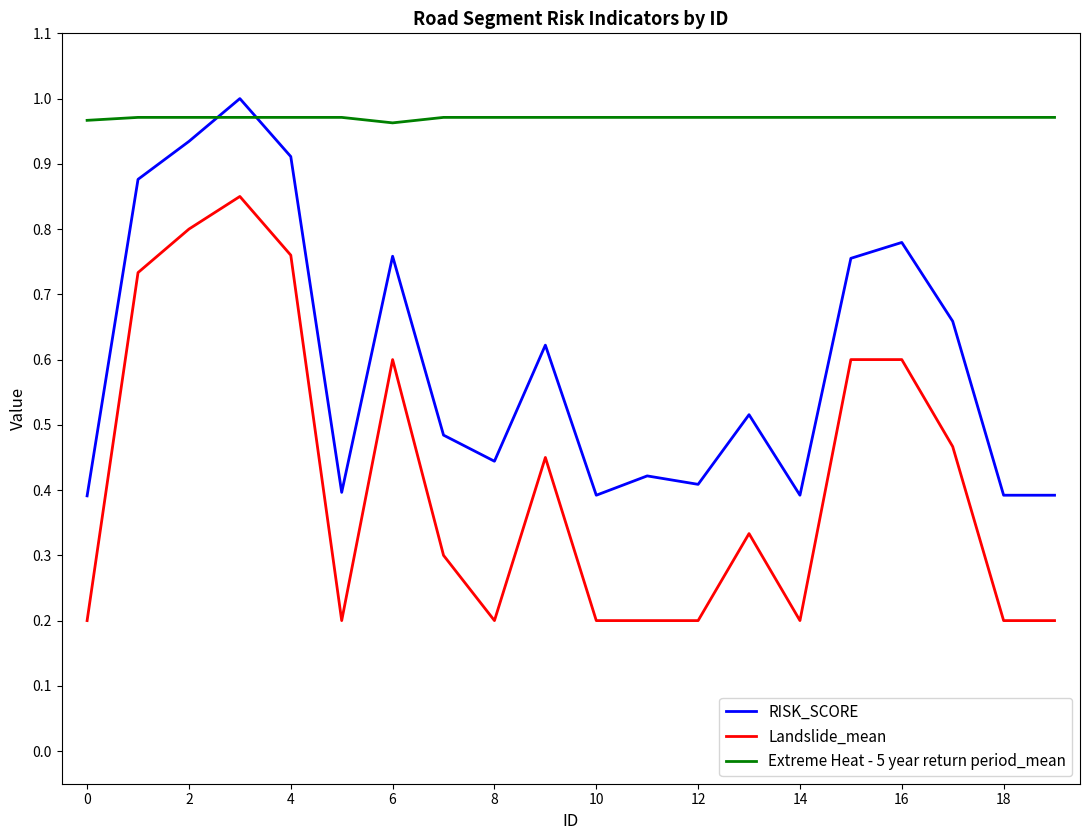

Which series has the largest total across all categories?

Extreme Heat - 5 year return period_mean